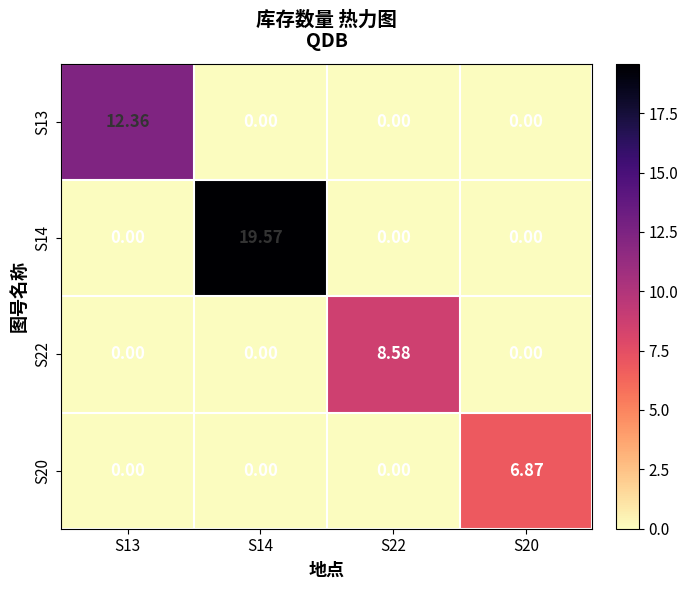

Is the value of S20 at S20 greater than the value of S22 at S13?

Yes